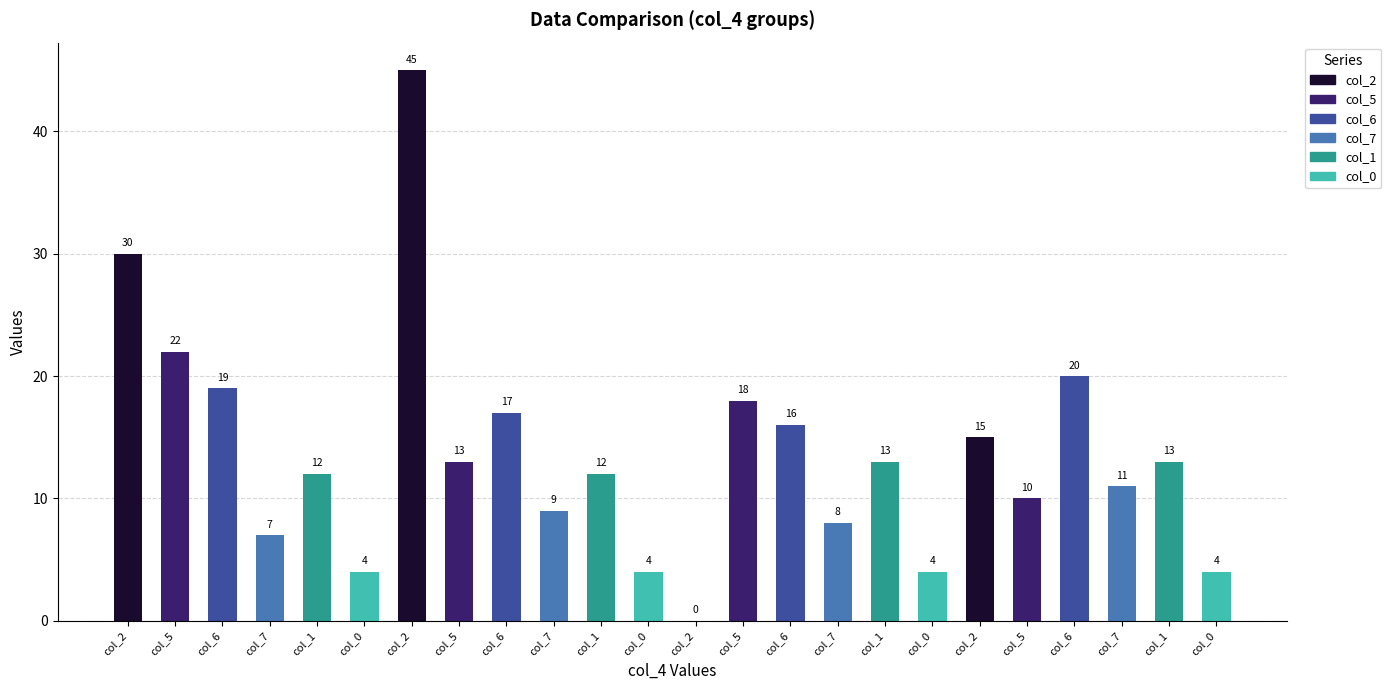

How many series are shown in this chart?

1